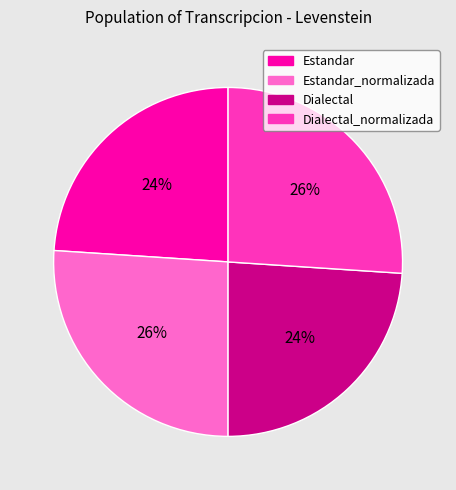

How many segments does this pie chart have?

4